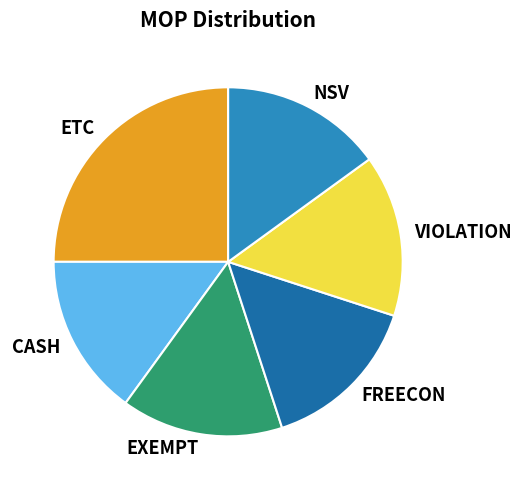

Is it true that FREECON is 2% of the pie?

False